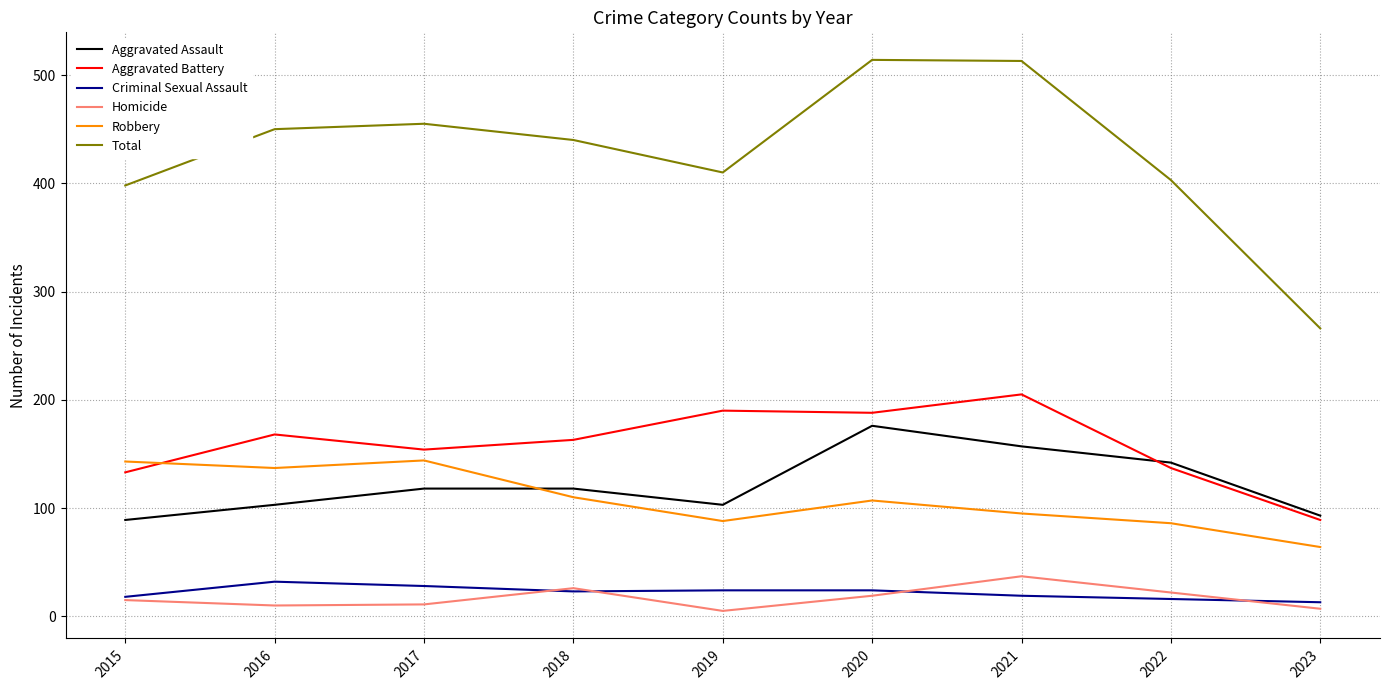

The value of Aggravated Battery at 2019 is 259. True or false?

False